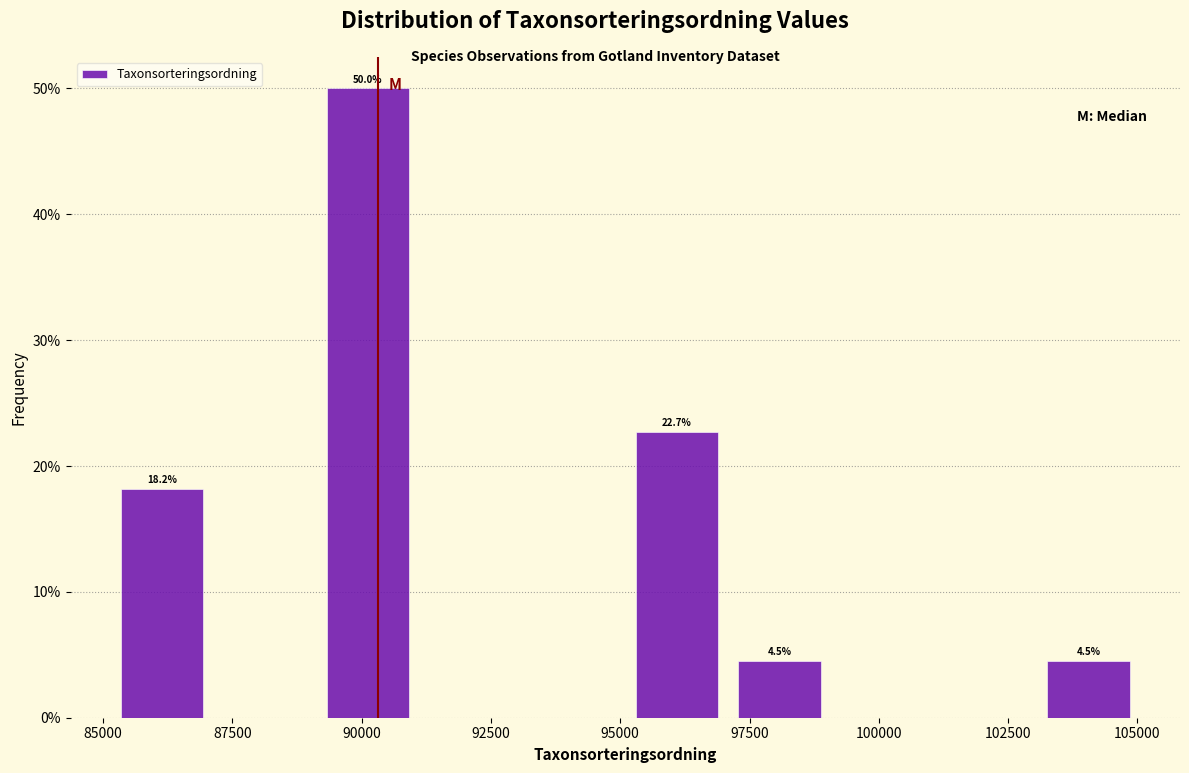

Around what value on the x-axis is the tallest bar? Give the approximate position of its centre, as read against the axis.

90000